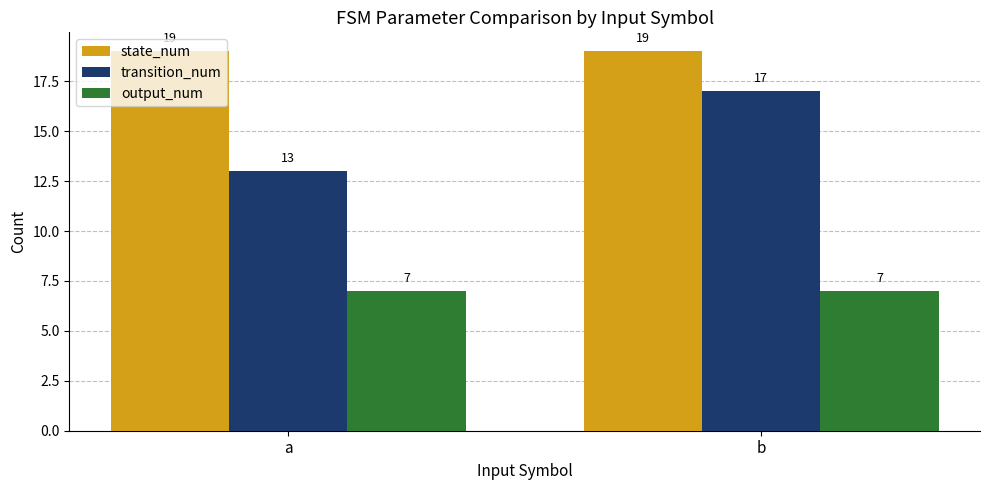

Are the bars horizontal?

No